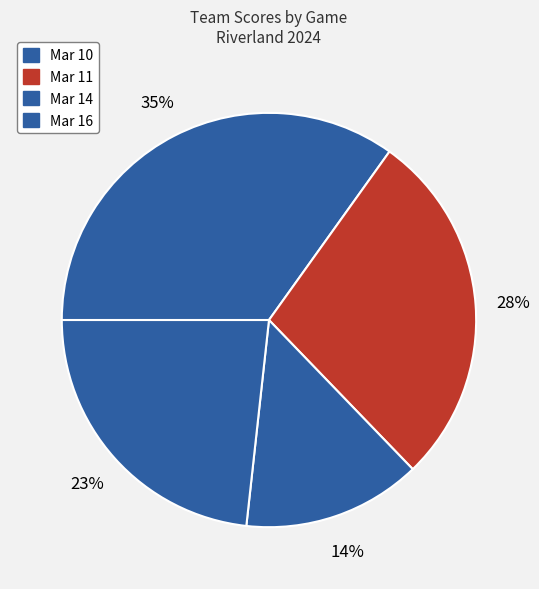

How many segments does this pie chart have?

4